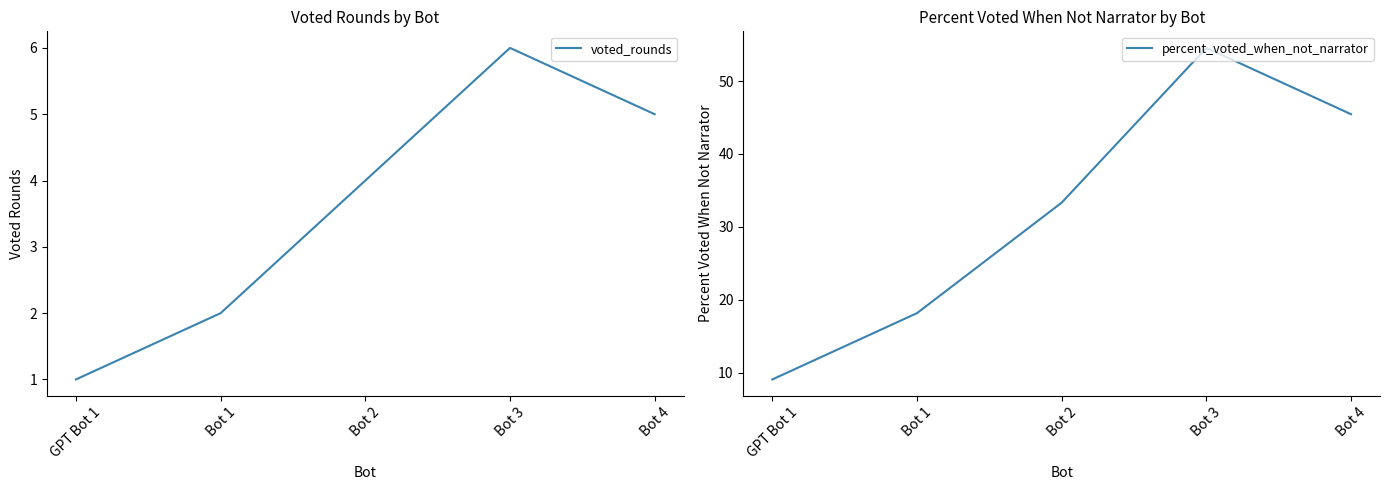

The value of voted_rounds at Bot 3 is 6.0. True or false?

True